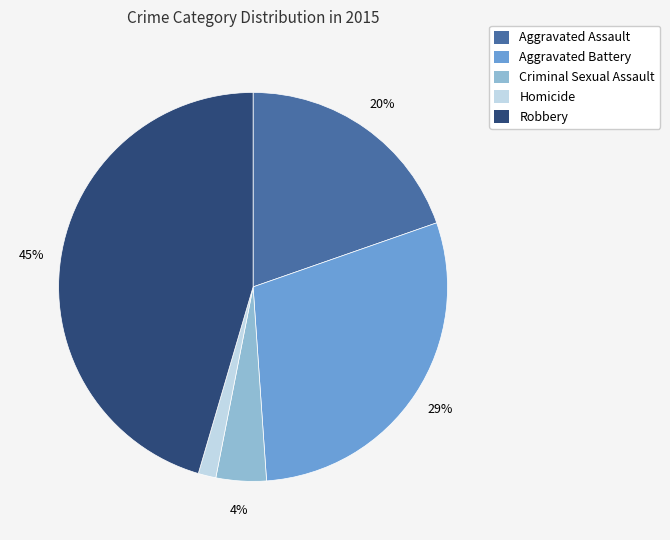

How many segments does this pie chart have?

5